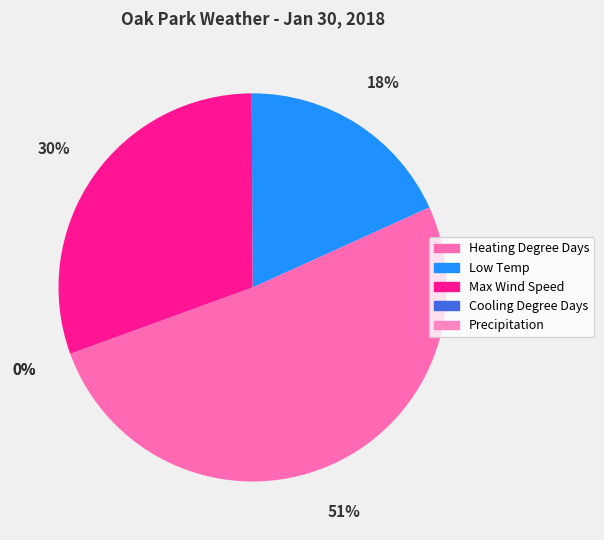

To the nearest percent, what is the combined percentage of Heating Degree Days and Low Temp?

70%